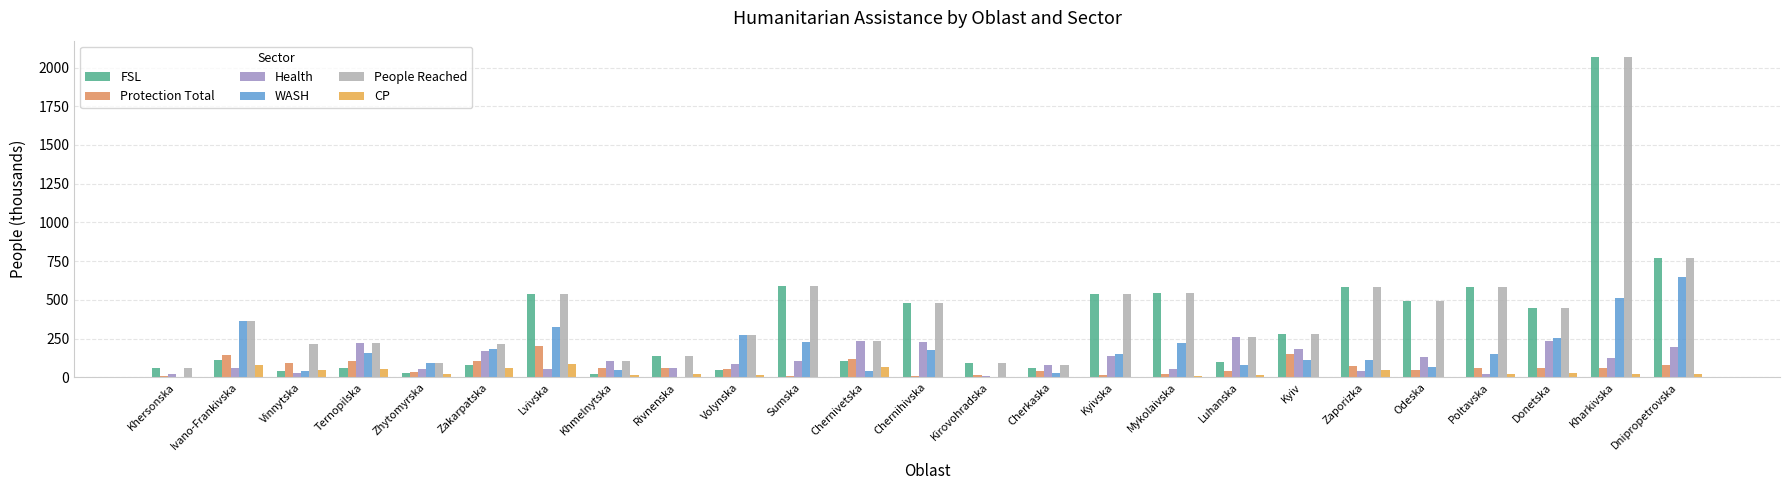

What are all the series names shown in the legend?

FSL, Protection Total, Health, WASH, People Reached, CP